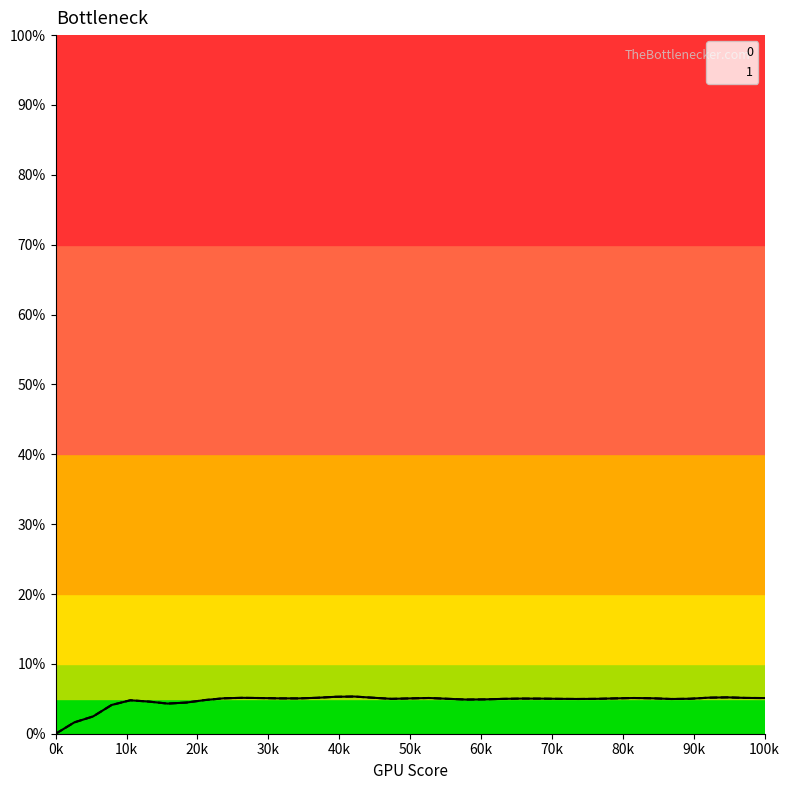

Count the 1 values in the range 0 to 1.

39